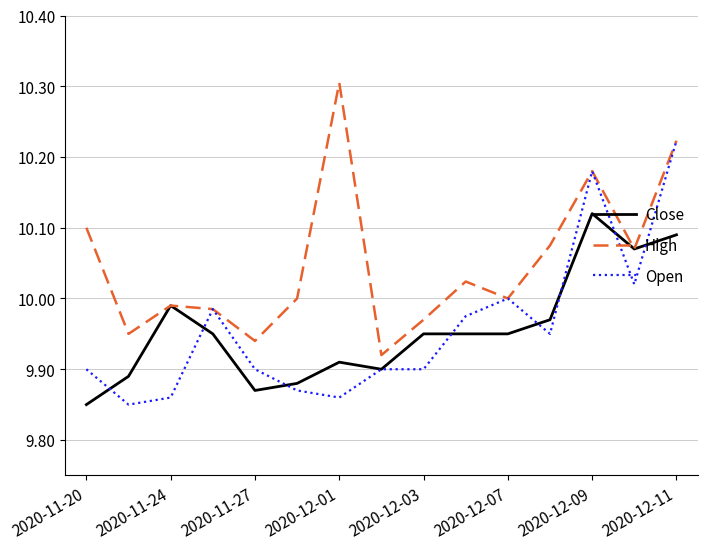

Rank the series by their maximum value, from highest to lowest.

High, Open, Close